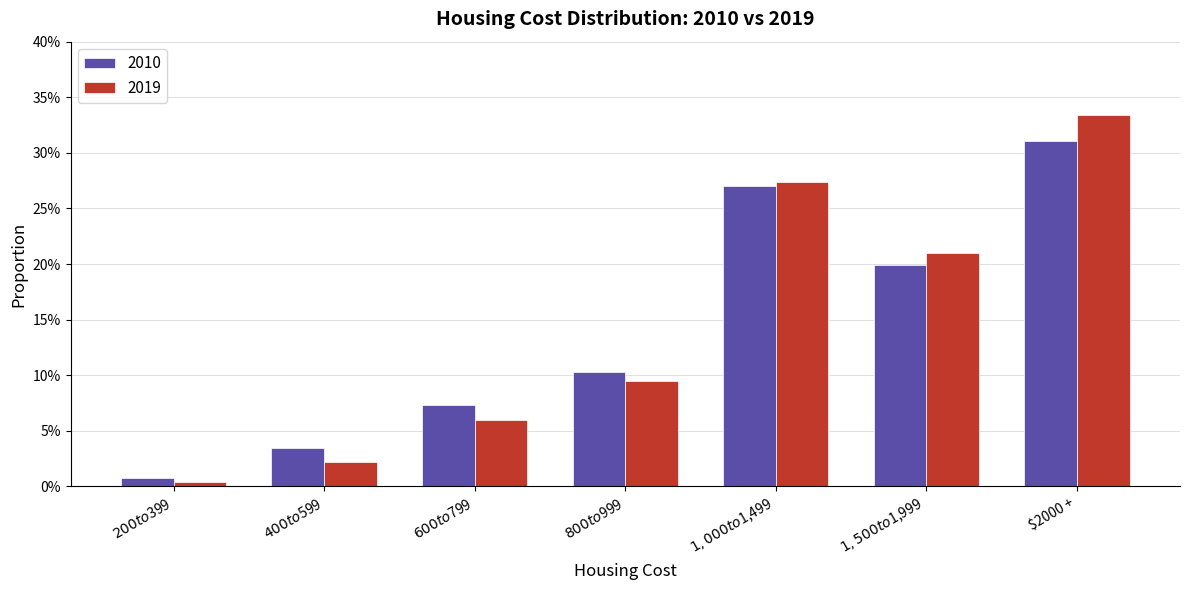

Does the chart contain any negative values?

No